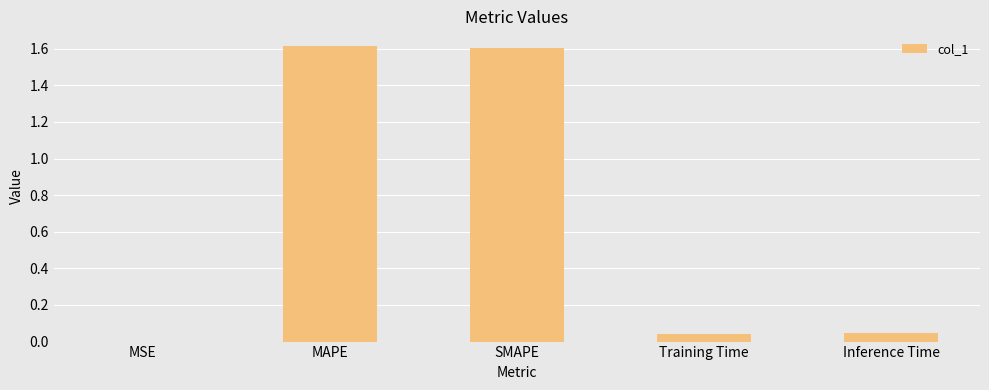

What is the change in value from SMAPE to Inference Time?

-1.6